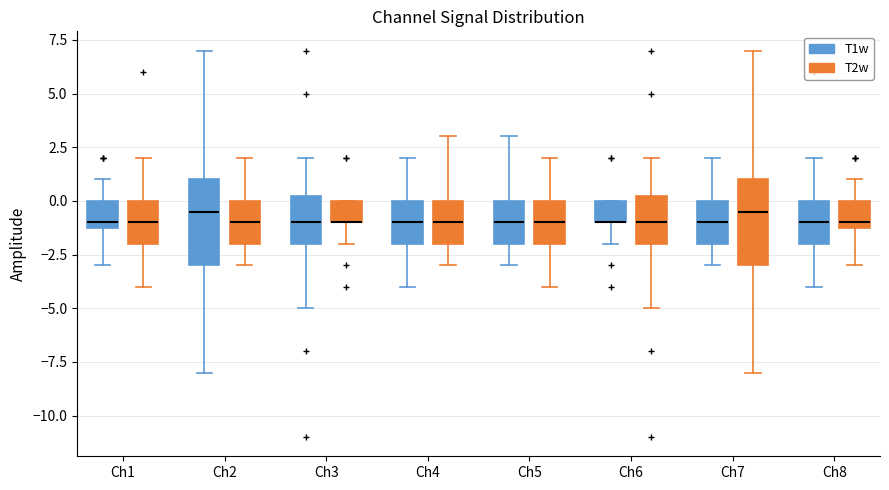

Reading left to right, transcribe this box plot: for each box, give where its median line is, the range the box spans, and where its two whiskers end, as read against the y-axis. The values are not printed on the chart, so give them approximately, as read against the axis.

Ch1 (T1w): median -1.0 (just above the box's lower edge), box -1.0 to 0.0, whiskers -3.0 to 1.0
Ch1 (T2w): median -1.0, box -2.0 to 0.0, whiskers -4.0 to 2.0
Ch2 (T1w): median -0.5, box -3.0 to 1.0, whiskers -8.0 to 7.0
Ch2 (T2w): median -1.0, box -2.0 to 0.0, whiskers -3.0 to 2.0
Ch3 (T1w): median -1.0, box -2.0 to 0.5, whiskers -5.0 to 2.0
Ch3 (T2w): median -1.0 (drawn on the box's lower edge), box -1.0 to 0.0, whiskers -2.0 to 0.0
Ch4 (T1w): median -1.0, box -2.0 to 0.0, whiskers -4.0 to 2.0
Ch4 (T2w): median -1.0, box -2.0 to 0.0, whiskers -3.0 to 3.0
Ch5 (T1w): median -1.0, box -2.0 to 0.0, whiskers -3.0 to 3.0
Ch5 (T2w): median -1.0, box -2.0 to 0.0, whiskers -4.0 to 2.0
Ch6 (T1w): median -1.0 (drawn on the box's lower edge), box -1.0 to 0.0, whiskers -2.0 to 0.0
Ch6 (T2w): median -1.0, box -2.0 to 0.5, whiskers -5.0 to 2.0
Ch7 (T1w): median -1.0, box -2.0 to 0.0, whiskers -3.0 to 2.0
Ch7 (T2w): median -0.5, box -3.0 to 1.0, whiskers -8.0 to 7.0
Ch8 (T1w): median -1.0, box -2.0 to 0.0, whiskers -4.0 to 2.0
Ch8 (T2w): median -1.0 (just above the box's lower edge), box -1.0 to 0.0, whiskers -3.0 to 1.0